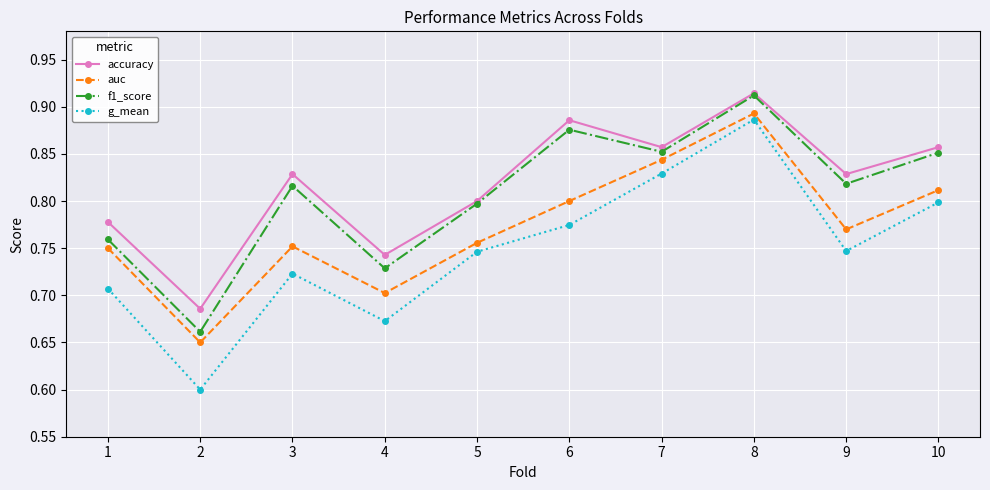

True or false: accuracy and g_mean cross at least once.

False